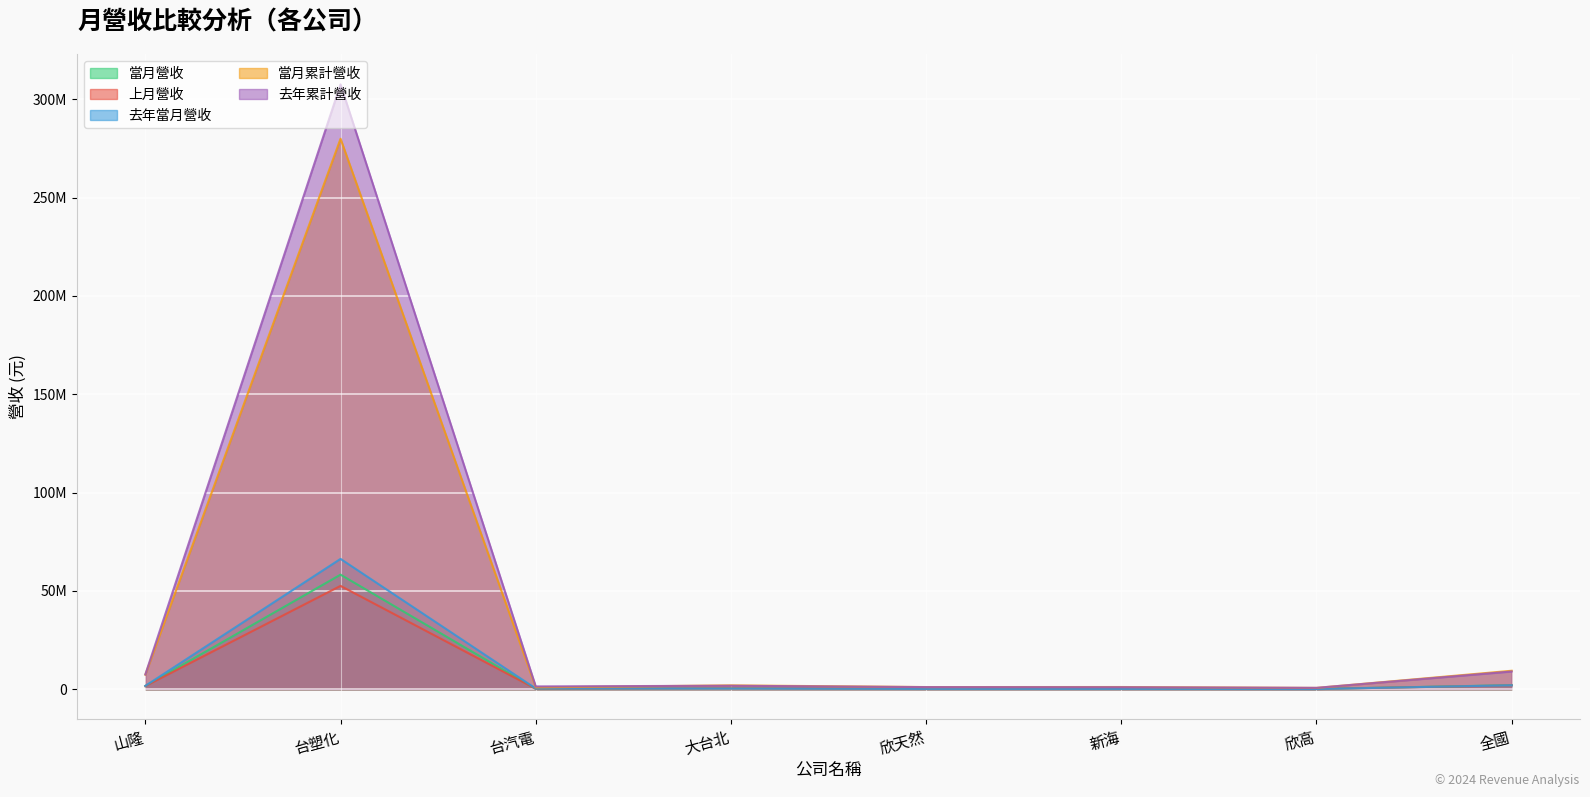

Which series changed the most between 新海 and 欣高?

當月累計營收